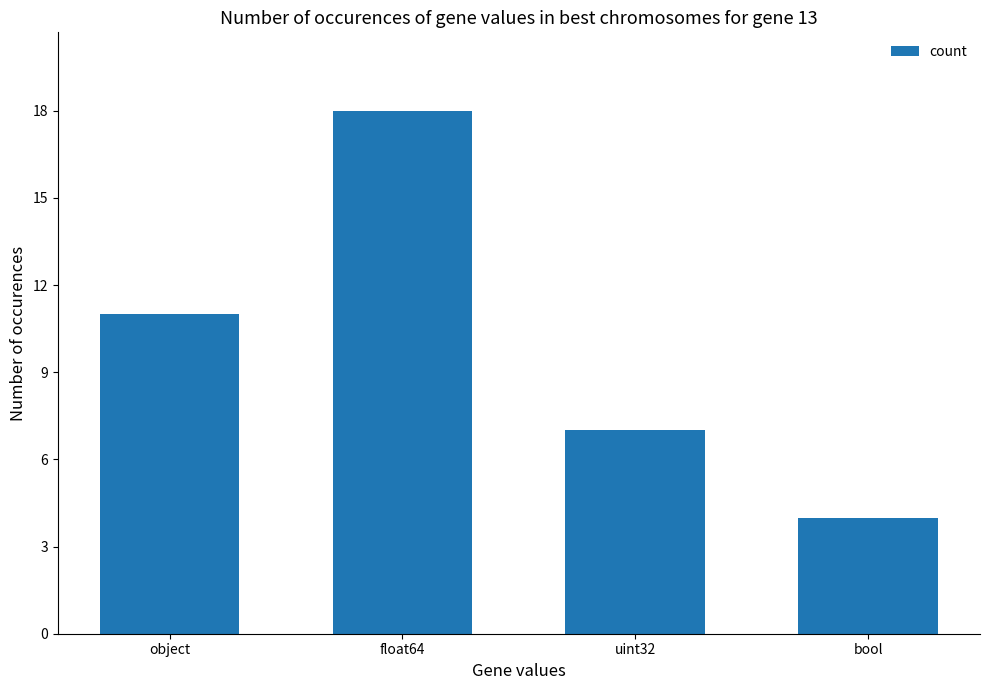

The value at object is 11. True or false?

True